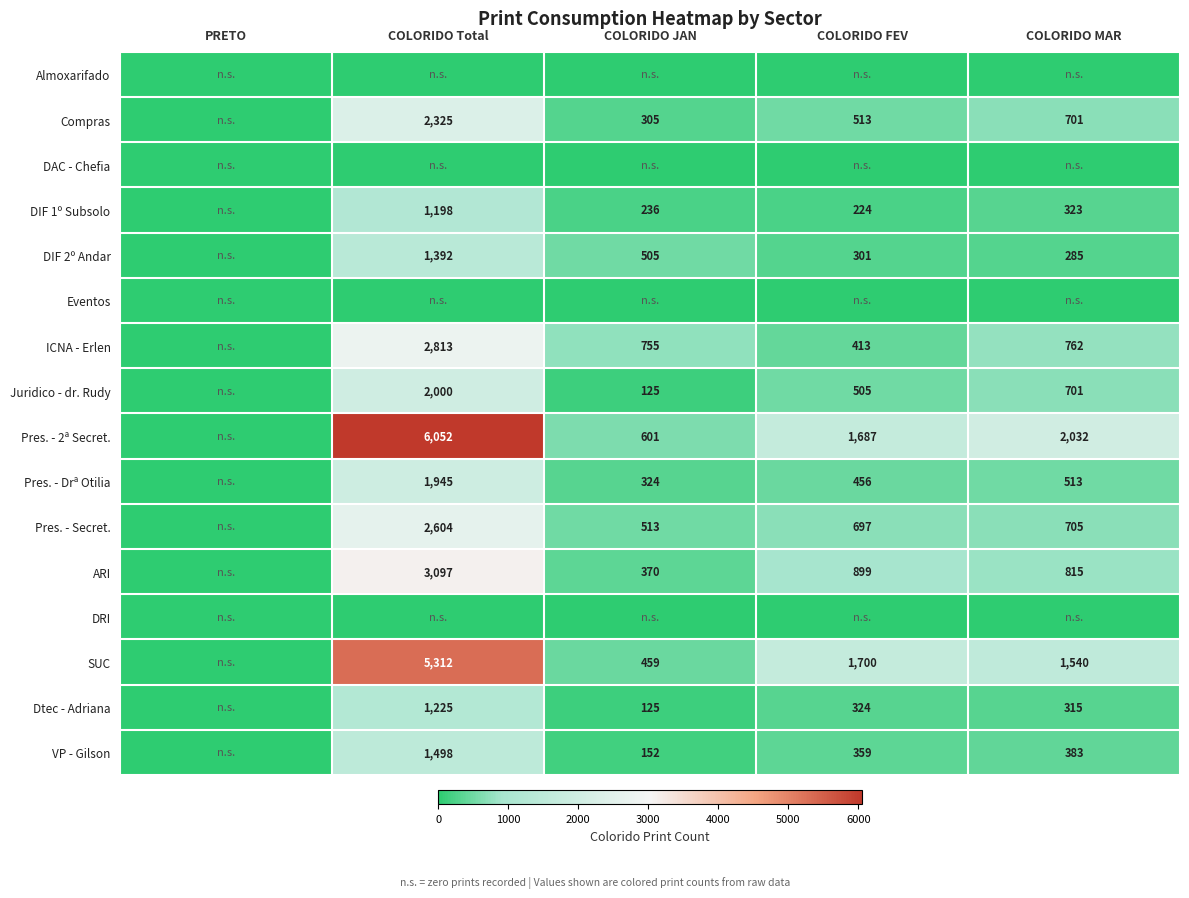

What is the difference between the DIF 2º Andar values at COLORIDO MAR and COLORIDO FEV?

16